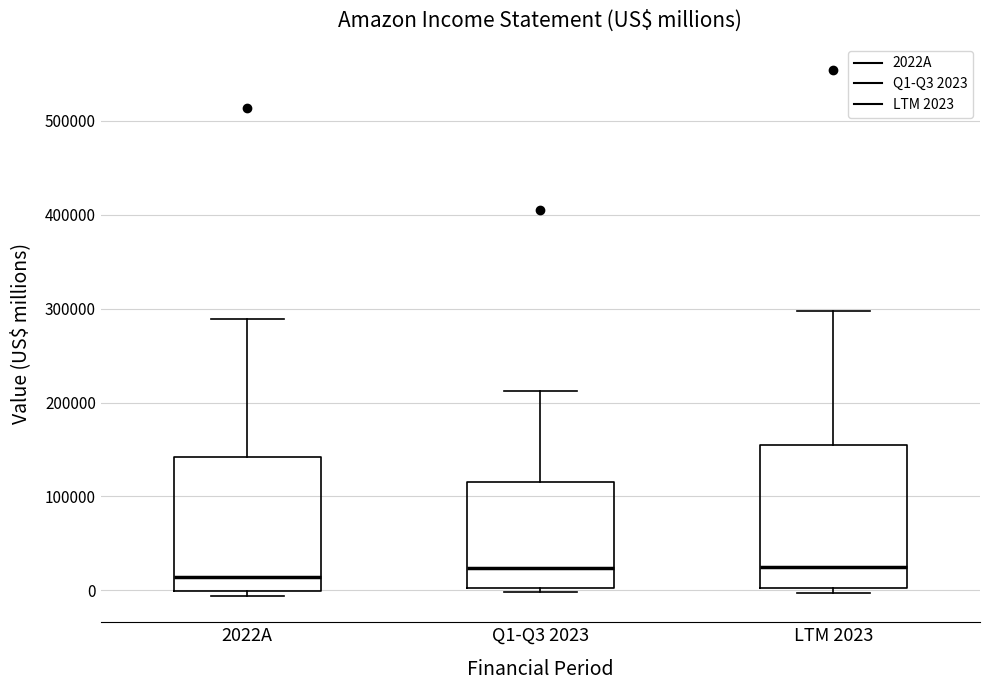

Reading left to right, transcribe this box plot: for each box, give where its median line is, the range the box spans, and where its two whiskers end, as read against the y-axis. The values are not printed on the chart, so give them approximately, as read against the axis.

2022A: median 10000, box 0 to 140000, whiskers -10000 to 290000
Q1-Q3 2023: median 20000, box 0 to 120000, whiskers 0 (just below the box's lower edge) to 210000
LTM 2023: median 20000, box 0 to 160000, whiskers 0 (just below the box's lower edge) to 300000